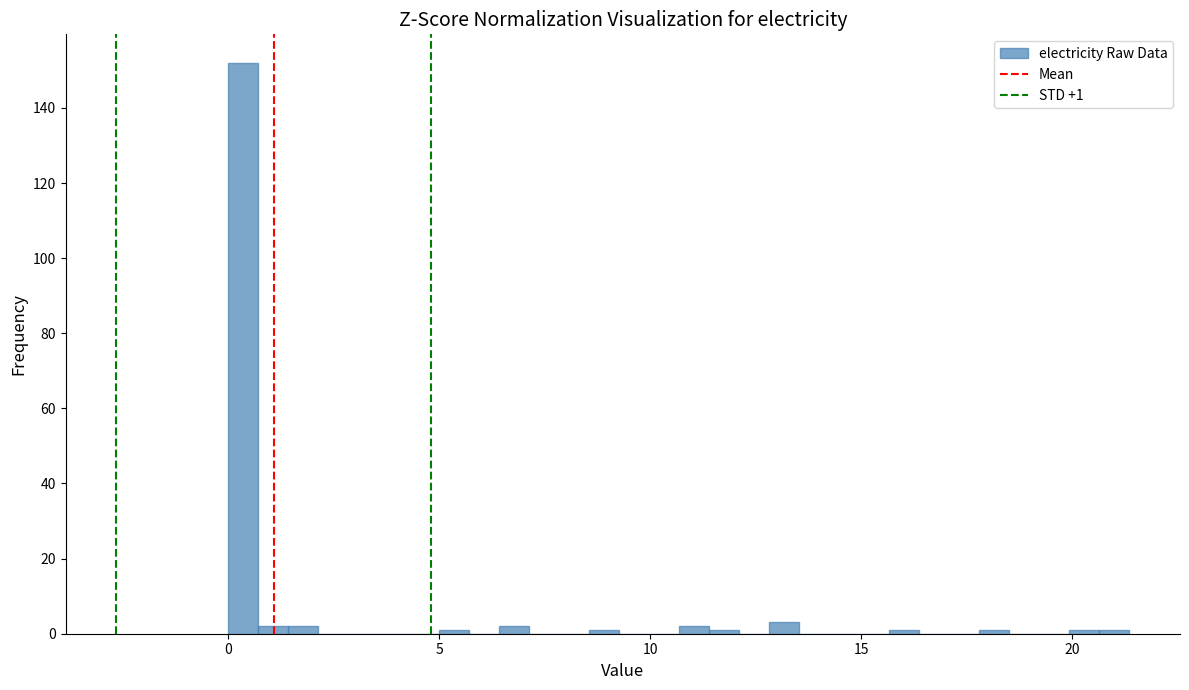

Read against the x-axis, roughly where is the centre of the tallest bar?

0.5